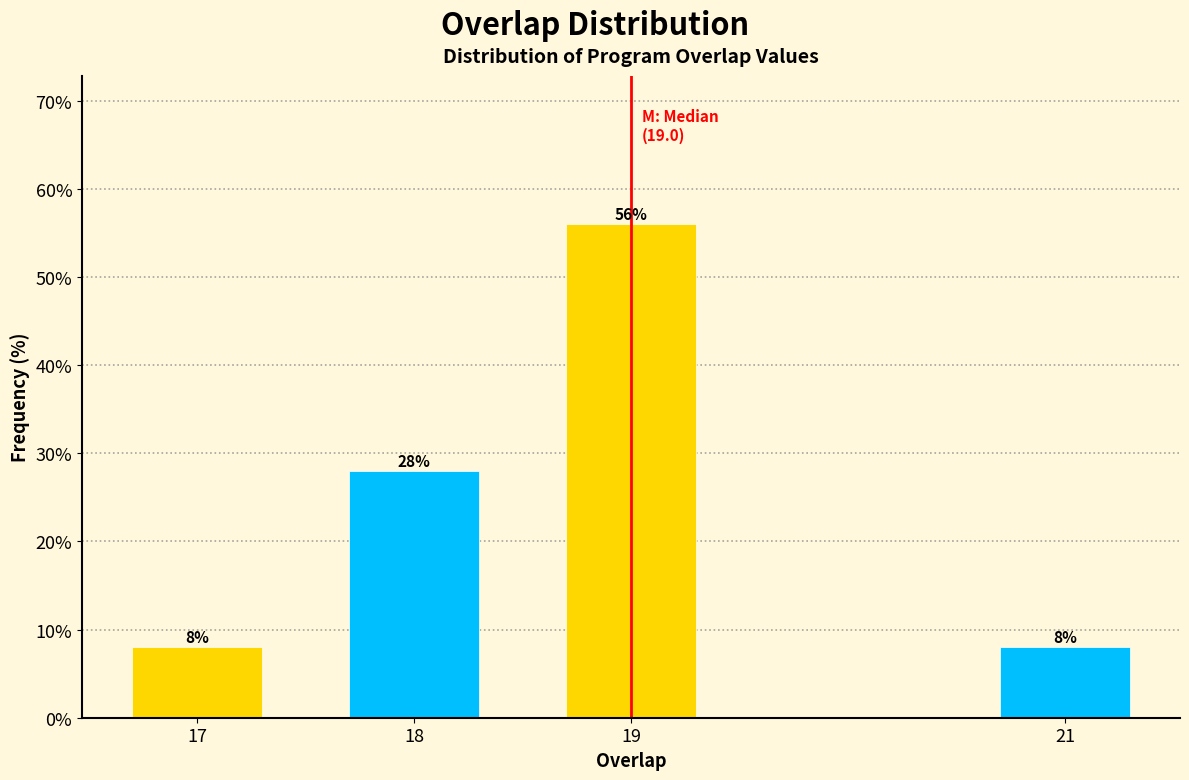

Reading right to left, transcribe all the data shown in this chart.

21=8.0	19=56.0	18=28.0	17=8.0